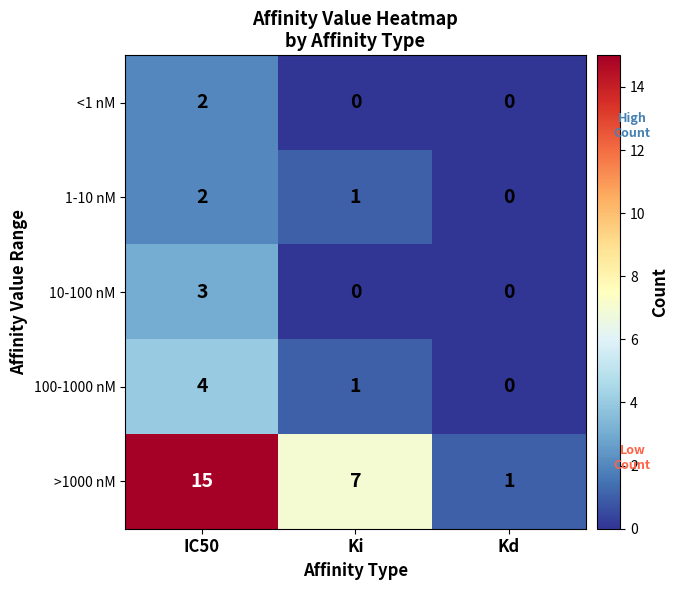

What is the maximum value shown in the chart?

15